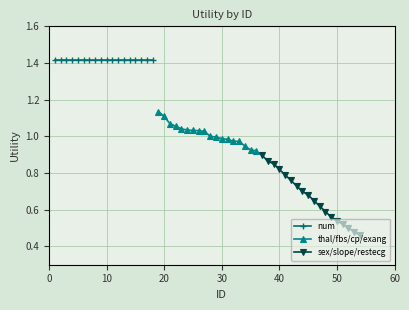

What is the minimum value for sex/slope/restecg?

0.5